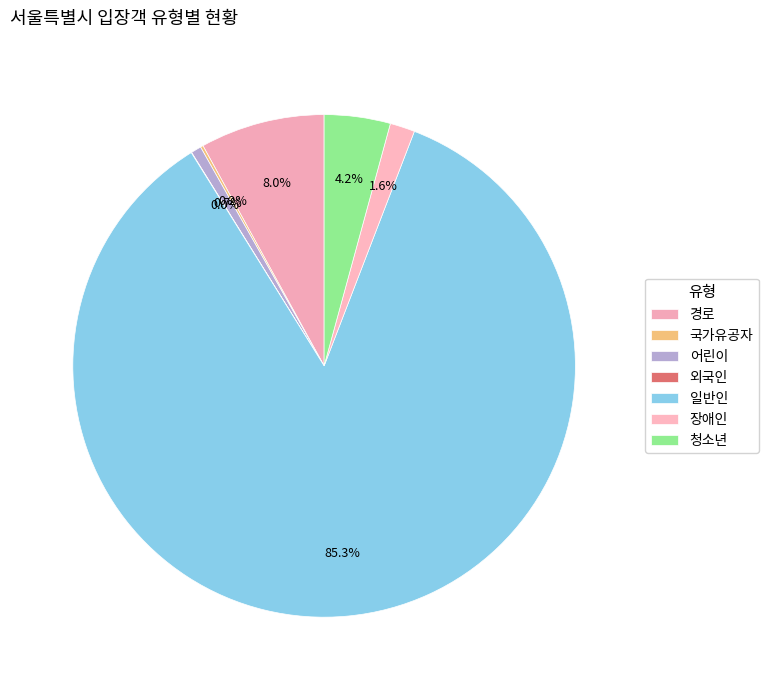

To the nearest percent, what percentage of the pie is 청소년?

4%